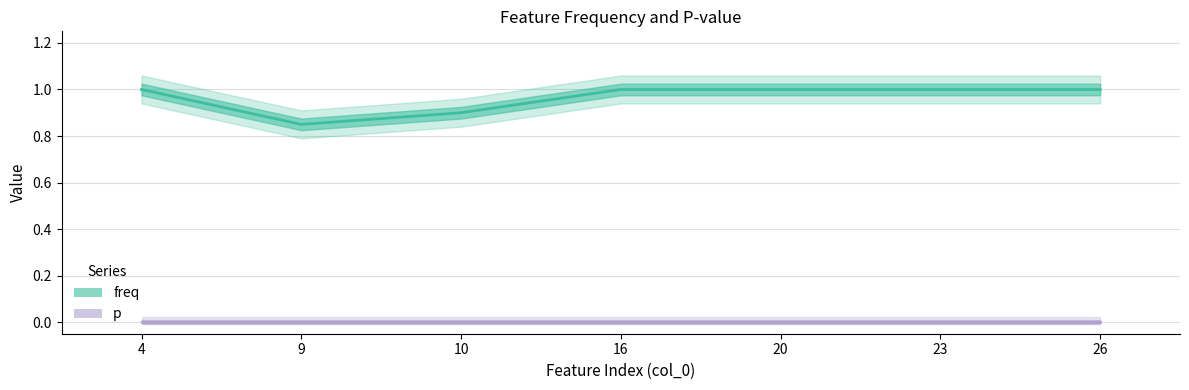

Reading left to right, extract all data points from this chart.

freq: 4=1.0	9=0.8	10=0.9	16=1.0	20=1.0	23=1.0	26=1.0
p: 4=0.0	9=0.0	10=0.0	16=0.0	20=0.0	23=0.0	26=0.0